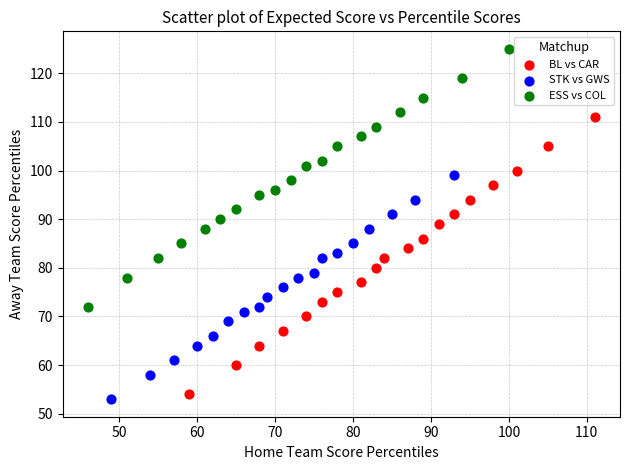

Which series has the largest Y range (max minus min)?

BL vs CAR